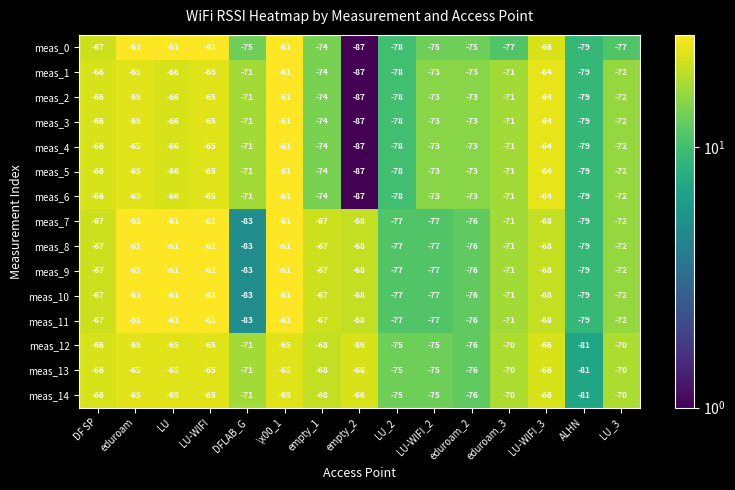

Is it true that meas_14 equals -20 at LU?

False